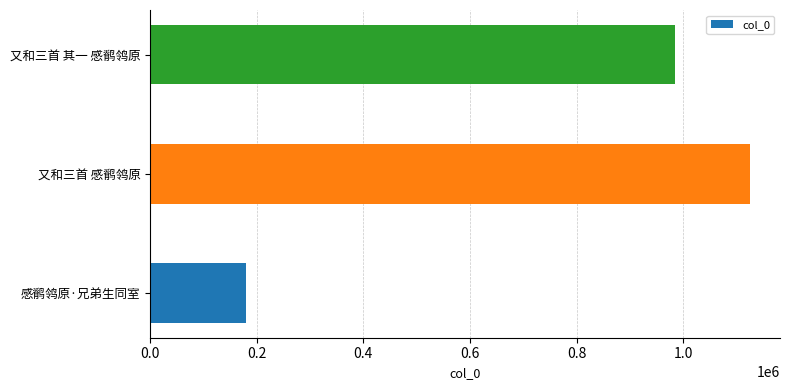

What is the ratio of the value at 又和三首 其一 感鹡鸰原 to the value at 感鹡鸰原·兄弟生同室?

5.5